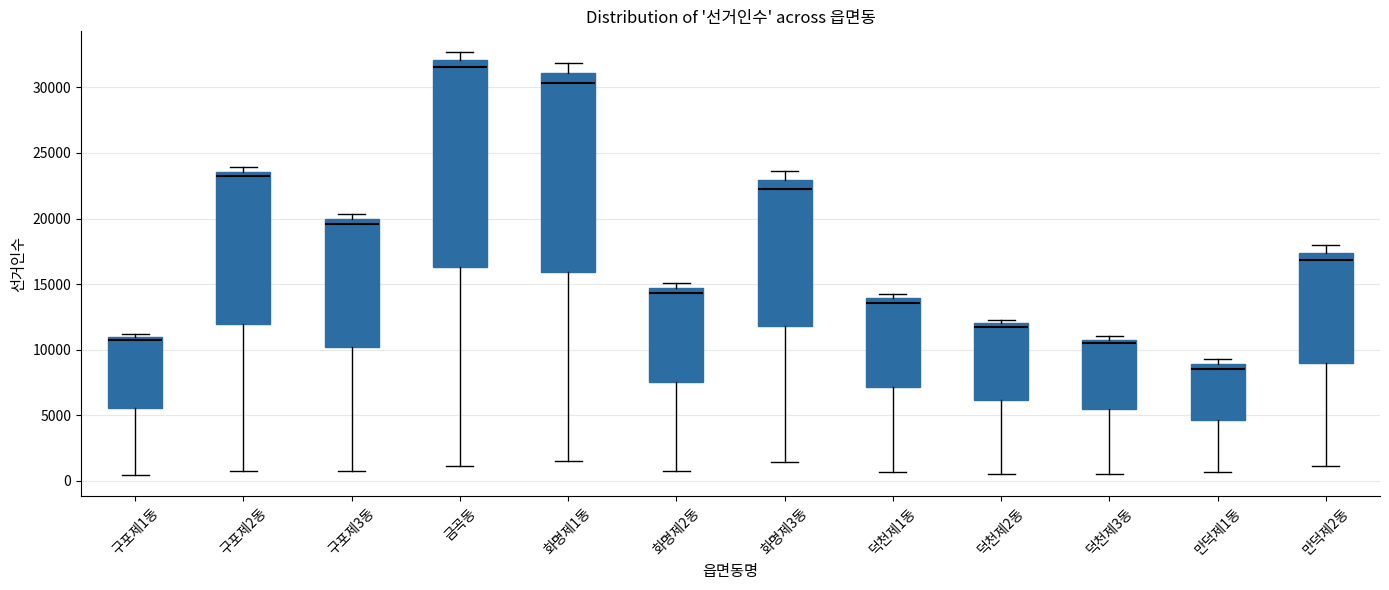

Reading left to right, transcribe this box plot: for each box, give where its median line is, the range the box spans, and where its two whiskers end, as read against the y-axis. The values are not printed on the chart, so give them approximately, as read against the axis.

구포제1동: median 10500, box 5500 to 11000, whiskers 500 to 11000 (just above the box's upper edge)
구포제2동: median 23000, box 12000 to 23500, whiskers 500 to 24000
구포제3동: median 19500, box 10000 to 20000, whiskers 1000 to 20500
금곡동: median 31500, box 16500 to 32000, whiskers 1000 to 32500
화명제1동: median 30500, box 16000 to 31000, whiskers 1500 to 32000
화명제2동: median 14500 (just below the box's upper edge), box 7500 to 14500, whiskers 500 to 15000
화명제3동: median 22000, box 12000 to 23000, whiskers 1500 to 23500
덕천제1동: median 13500, box 7000 to 14000, whiskers 500 to 14000 (just above the box's upper edge)
덕천제2동: median 12000 (just below the box's upper edge), box 6000 to 12000, whiskers 500 to 12000 (just above the box's upper edge)
덕천제3동: median 10500 (just below the box's upper edge), box 5500 to 10500, whiskers 500 to 11000
만덕제1동: median 8500, box 4500 to 9000, whiskers 500 to 9500
만덕제2동: median 17000, box 9000 to 17500, whiskers 1000 to 18000